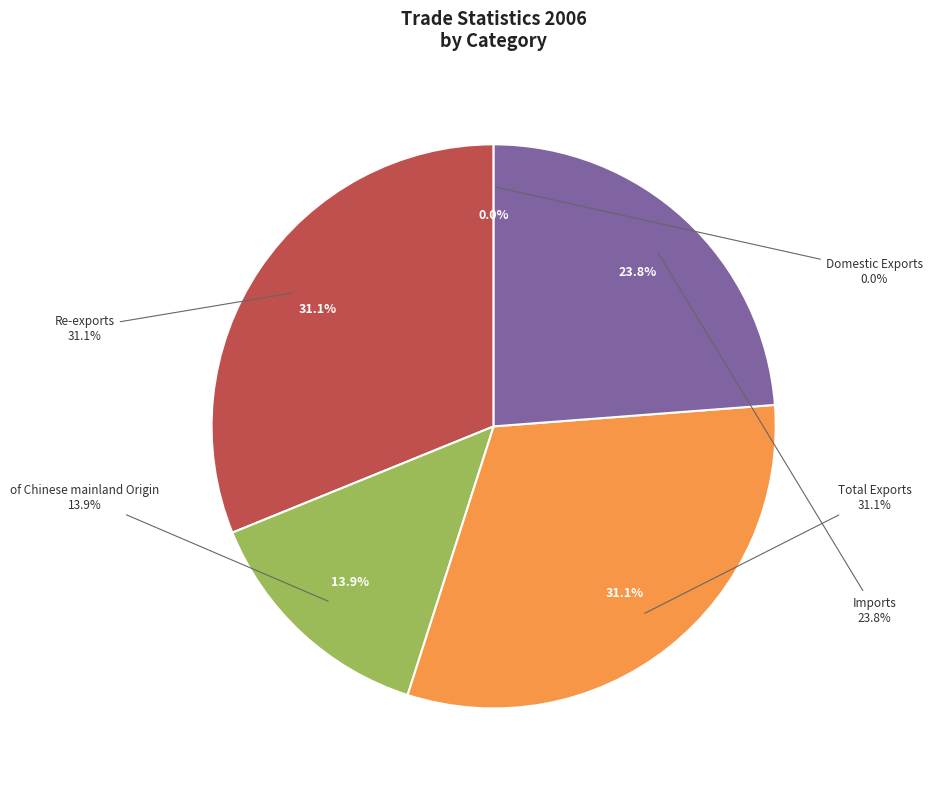

Rank the categories by value from lowest to highest.

Domestic Exports, of Chinese mainland Origin, Imports, Re-exports, Total Exports